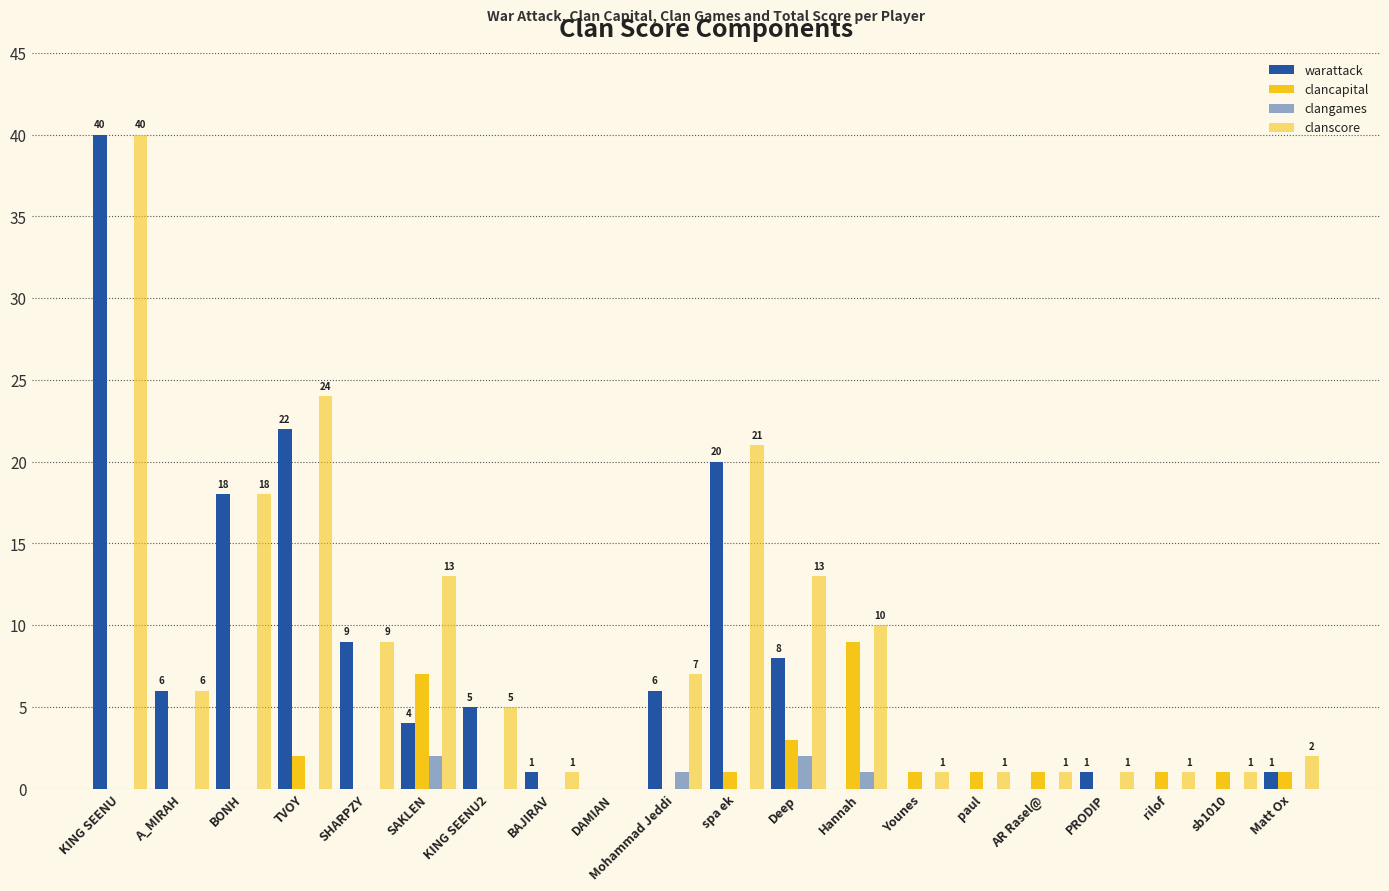

Which category has the lowest value in the warattack series?

DAMIAN